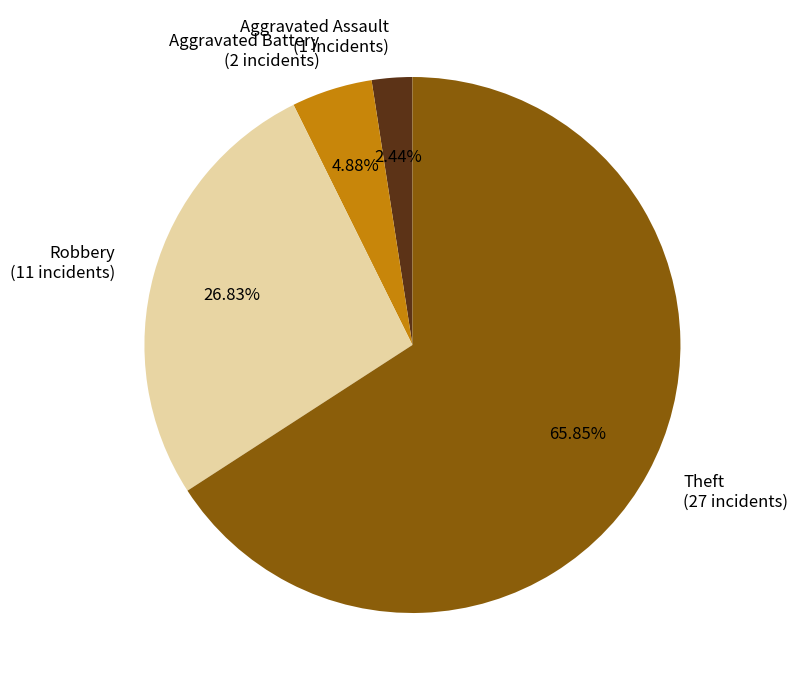

Rank the categories by value from lowest to highest.

Aggravated Assault (1 incidents), Aggravated Battery (2 incidents), Robbery (11 incidents), Theft (27 incidents)